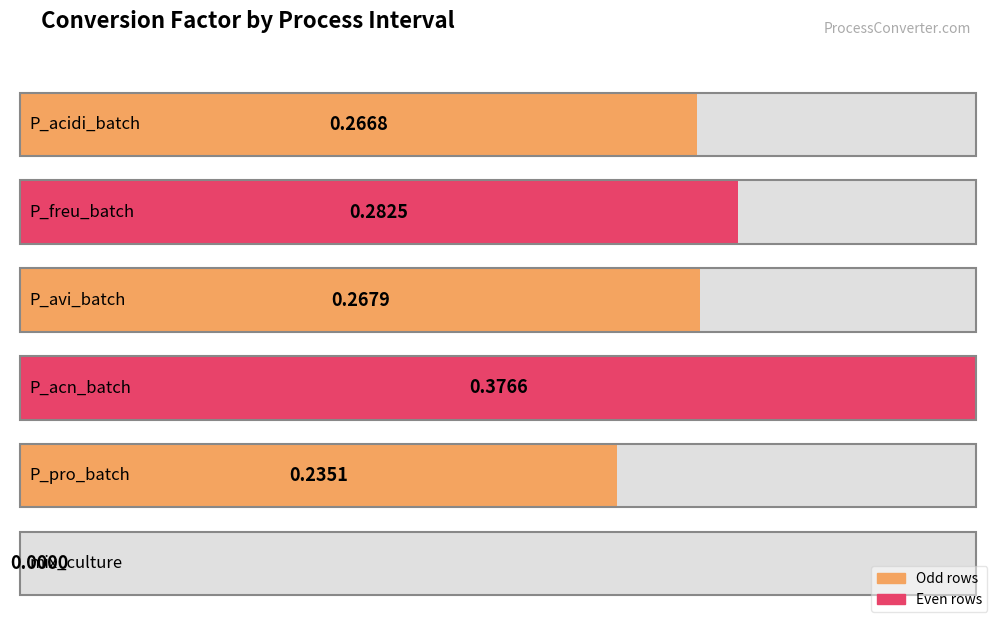

Which label corresponds to the largest value in the chart?

P_acn_batch